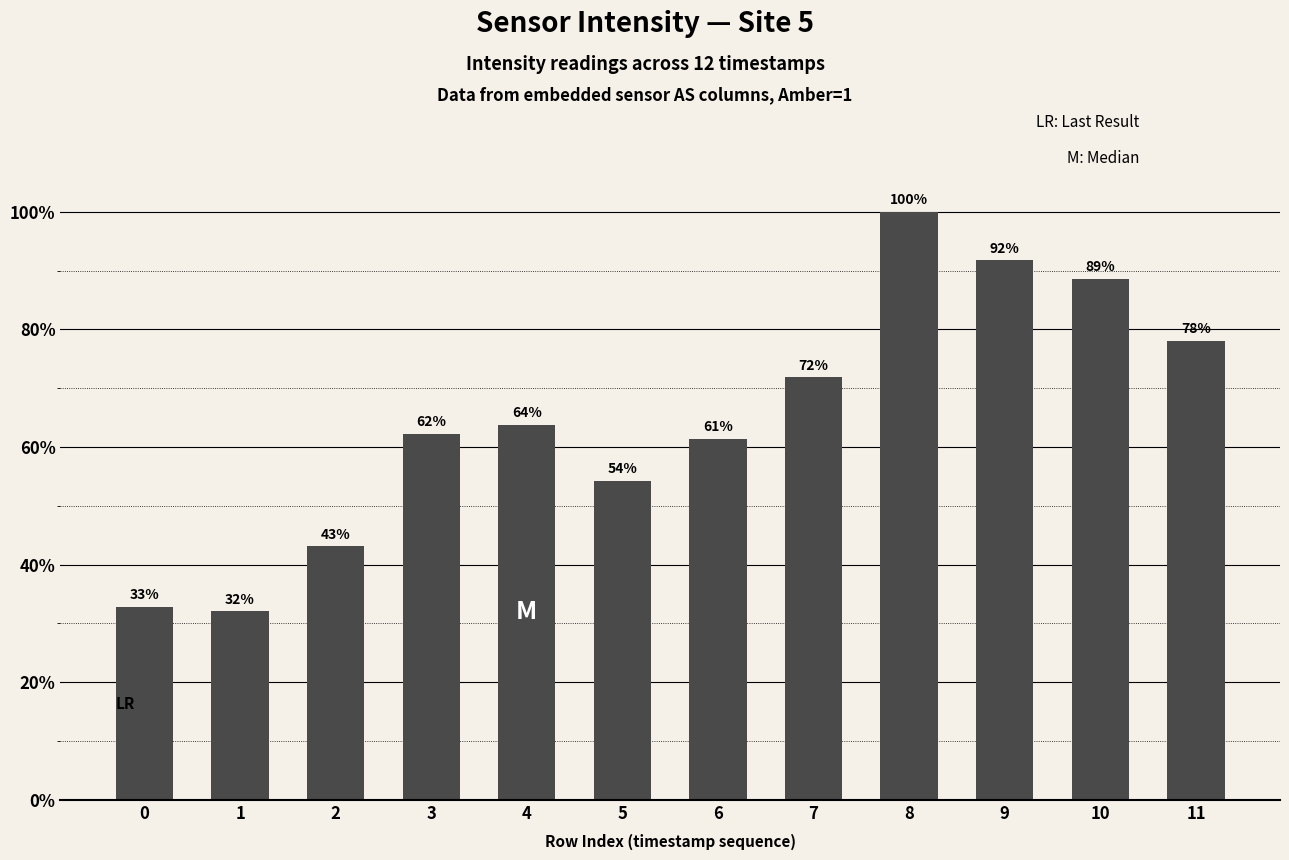

Which has a higher value, 10 or 1?

10